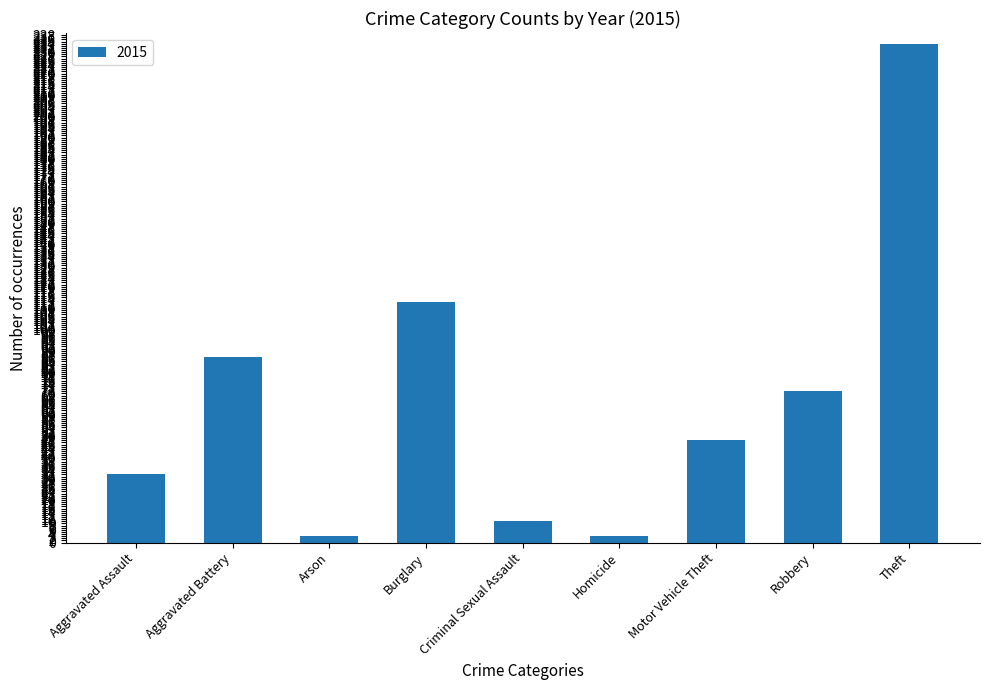

Count the number of data series in this chart.

1